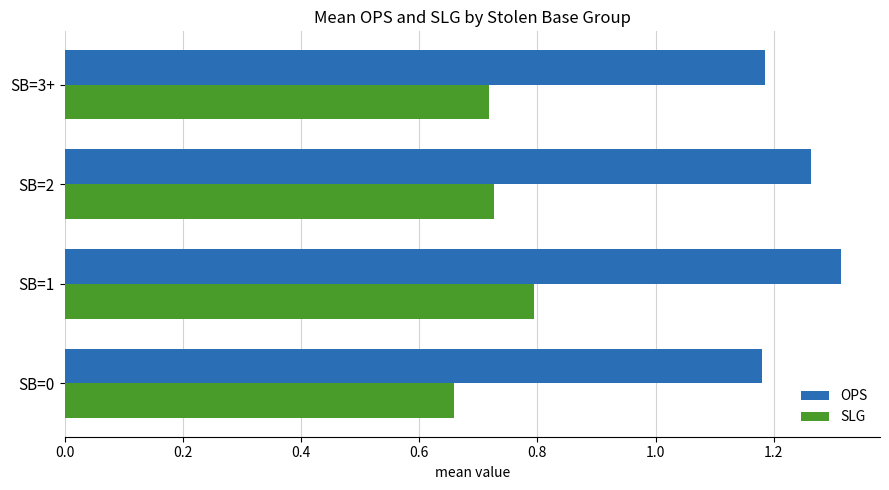

What is the difference between the highest and lowest values at SB=3+?

0.5